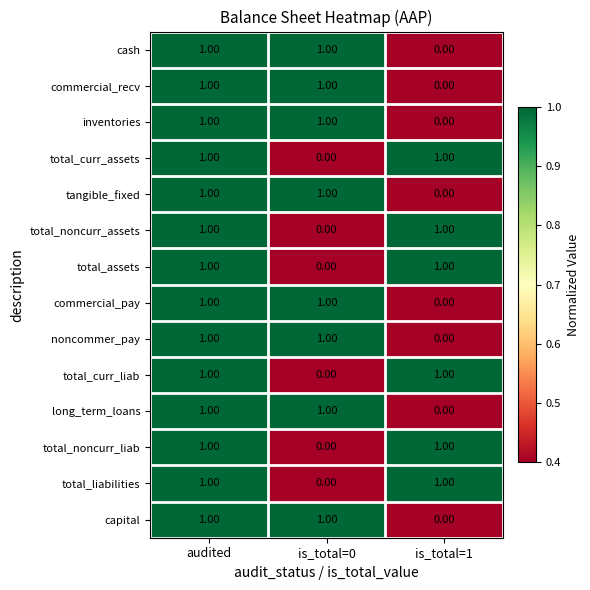

At which category is the sum across all series the highest?

audited